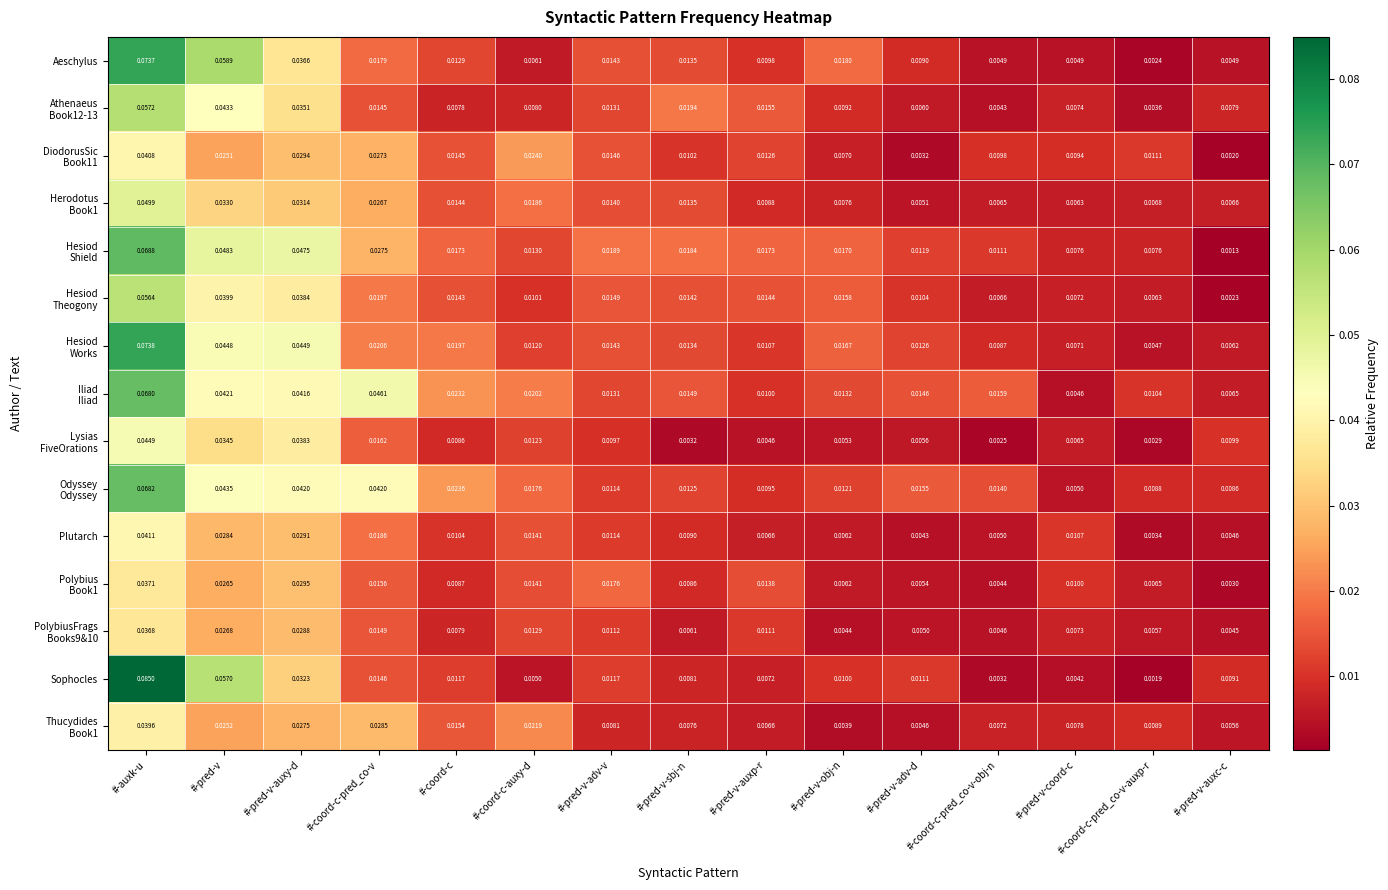

Which series has the largest range (max minus min)?

Sophocles